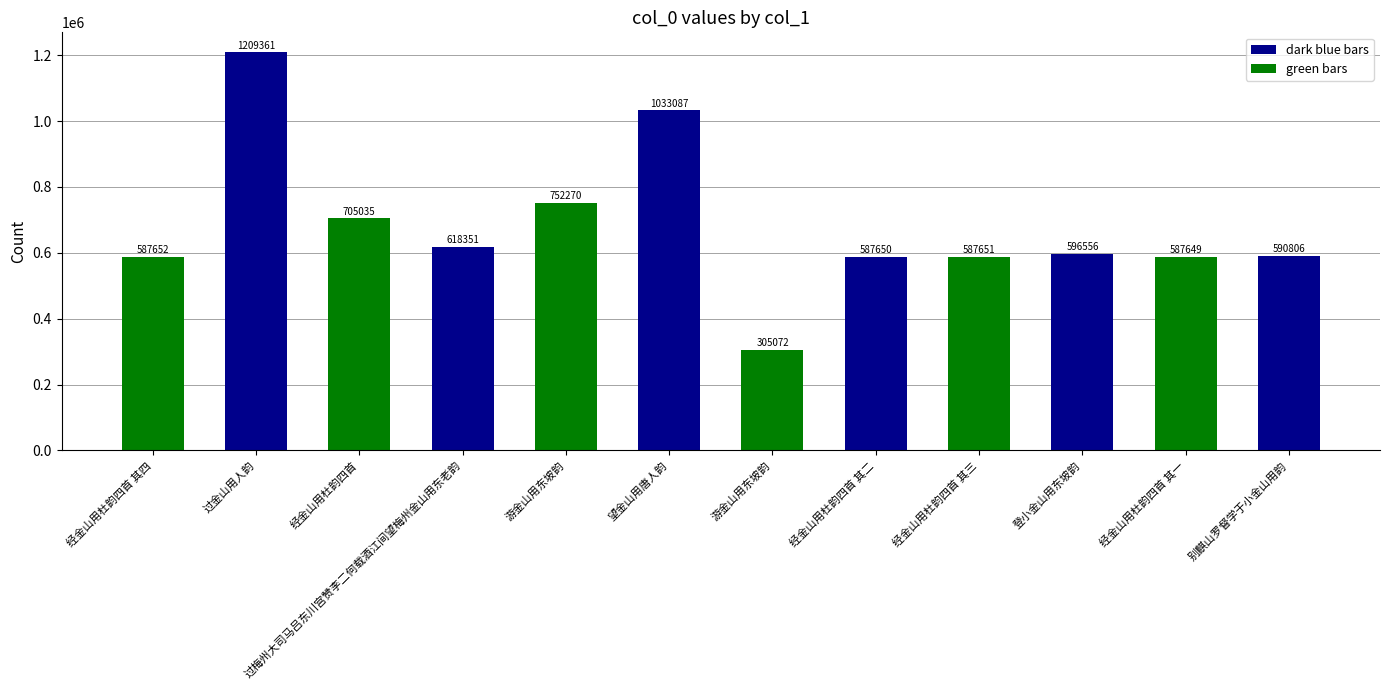

List the labels in order of value, largest first.

过金山用人韵, 望金山用唐人韵, 游金山用东坡韵, 经金山用杜韵四首, 过梅州大司马吕东川宫赞李二何载酒江间望梅州金山用东老韵, 登小金山用东坡韵, 别麒山罗督学于小金山用韵, 经金山用杜韵四首 其四, 经金山用杜韵四首 其三, 经金山用杜韵四首 其二, 经金山用杜韵四首 其一, 游金山用东坡韵